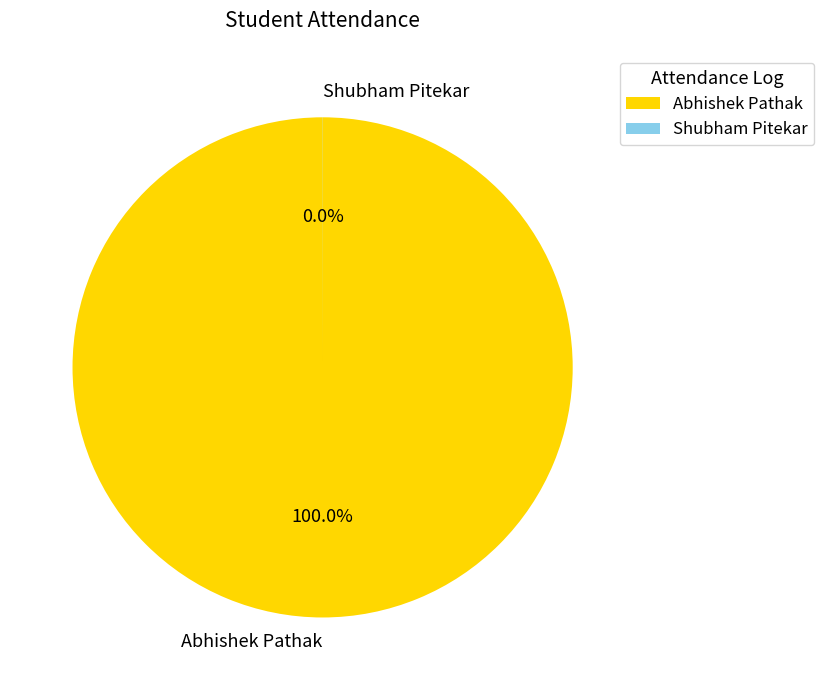

What is the largest slice in the pie chart?

Abhishek Pathak